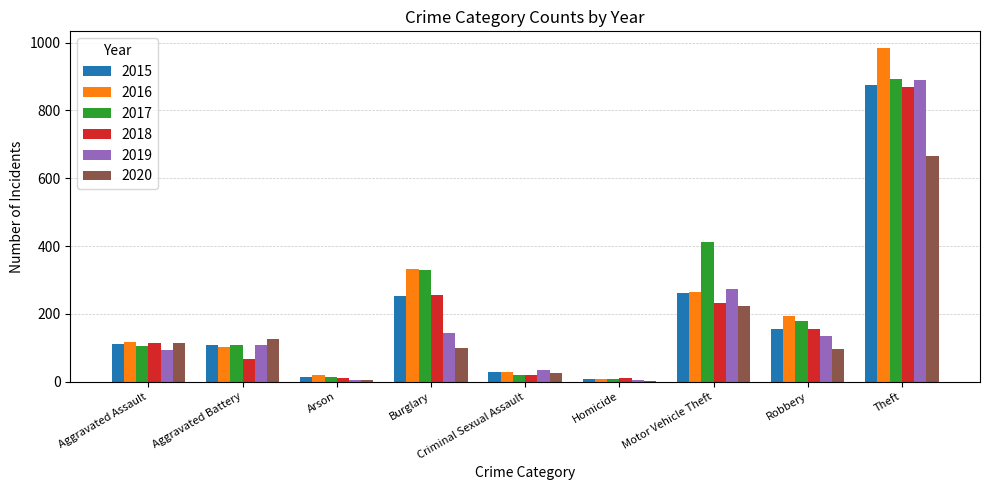

At which label is 2017 closest to 450?

Motor Vehicle Theft